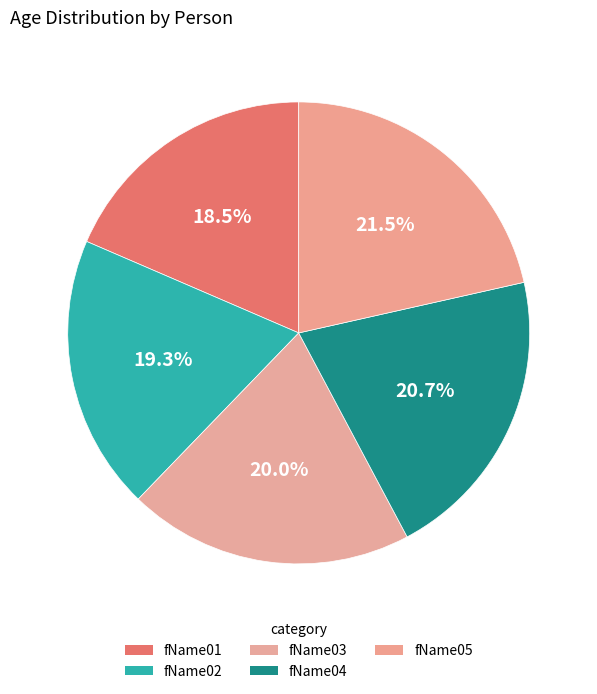

To the nearest percent, what percentage of the pie is fName02?

19%